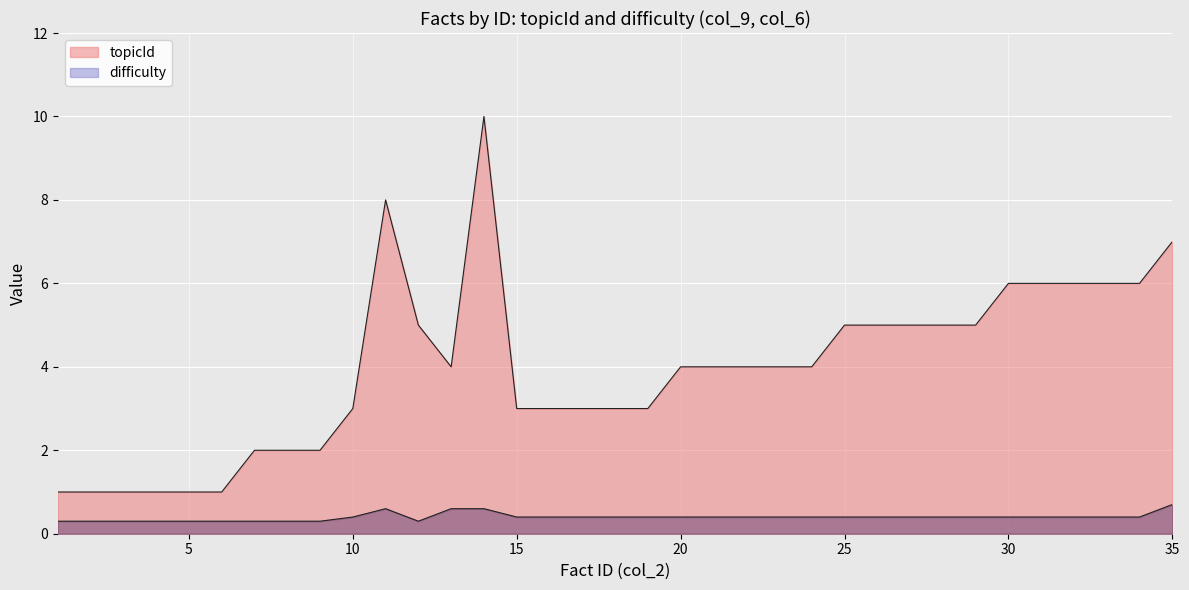

How many data points does each series have?

35